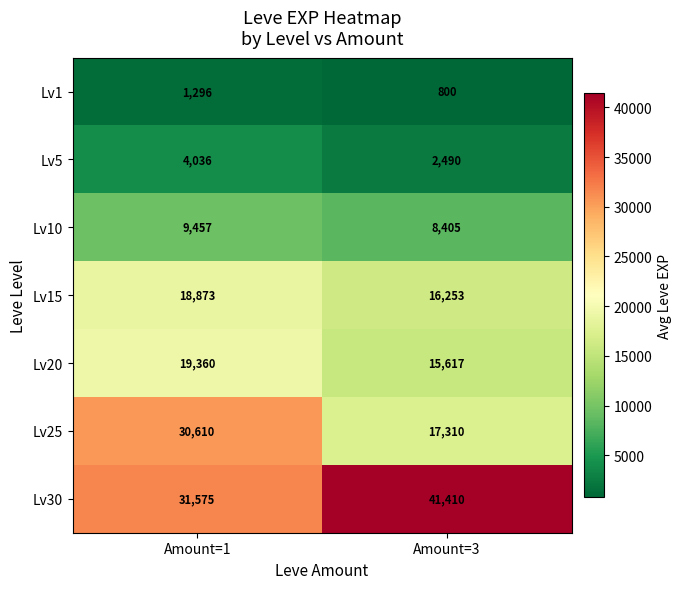

Rank the series by their maximum value, from highest to lowest.

Lv30, Lv25, Lv20, Lv15, Lv10, Lv5, Lv1